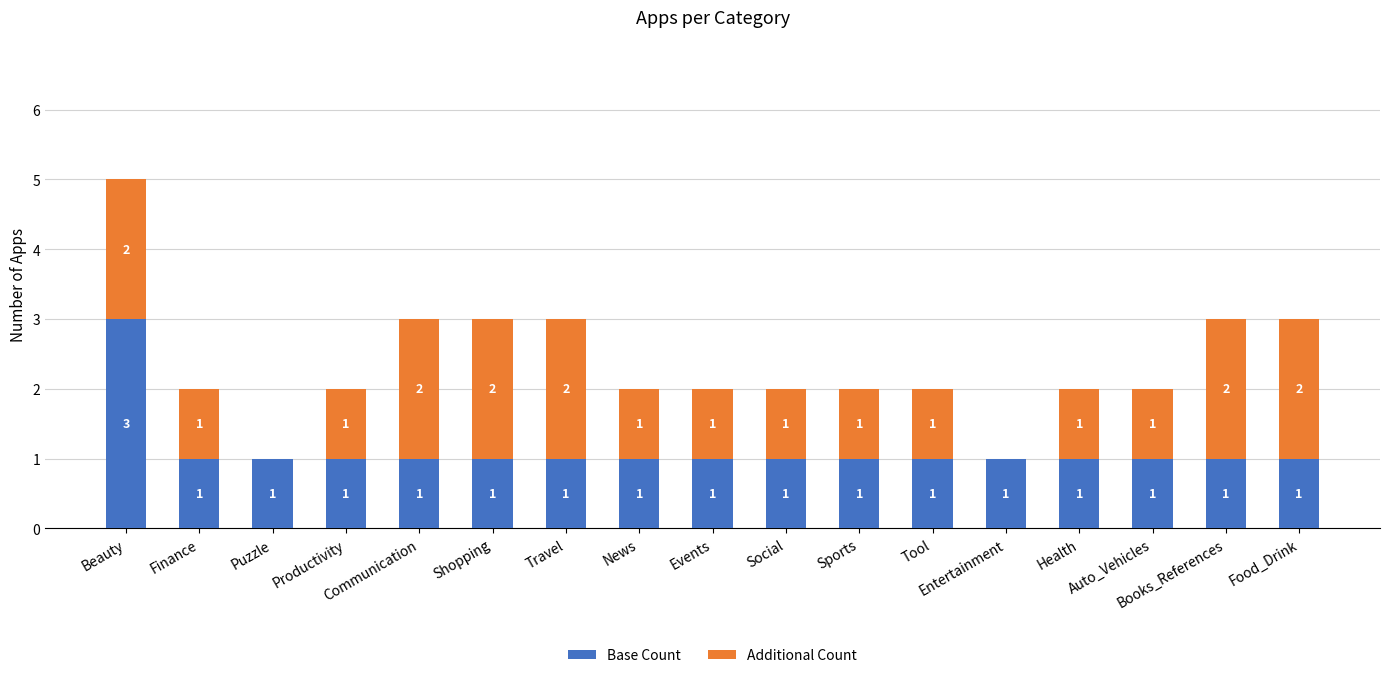

The Base Count series shows 1 at News. True or false?

True